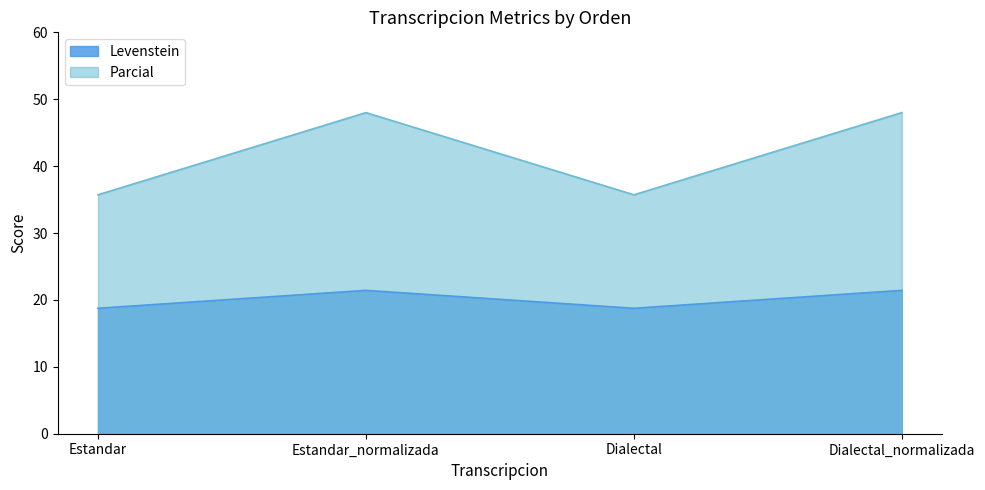

Which series has the largest total across all categories?

Parcial